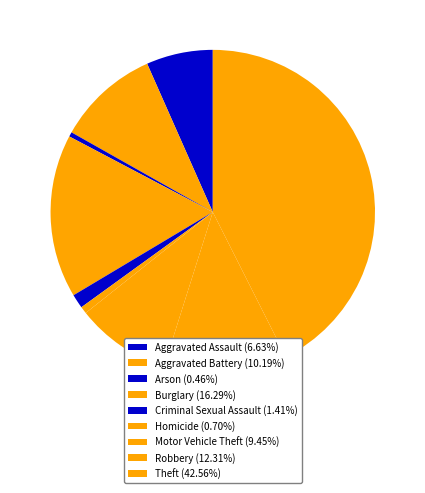

What is the total percentage of Motor Vehicle Theft and Aggravated Assault?

16.1%